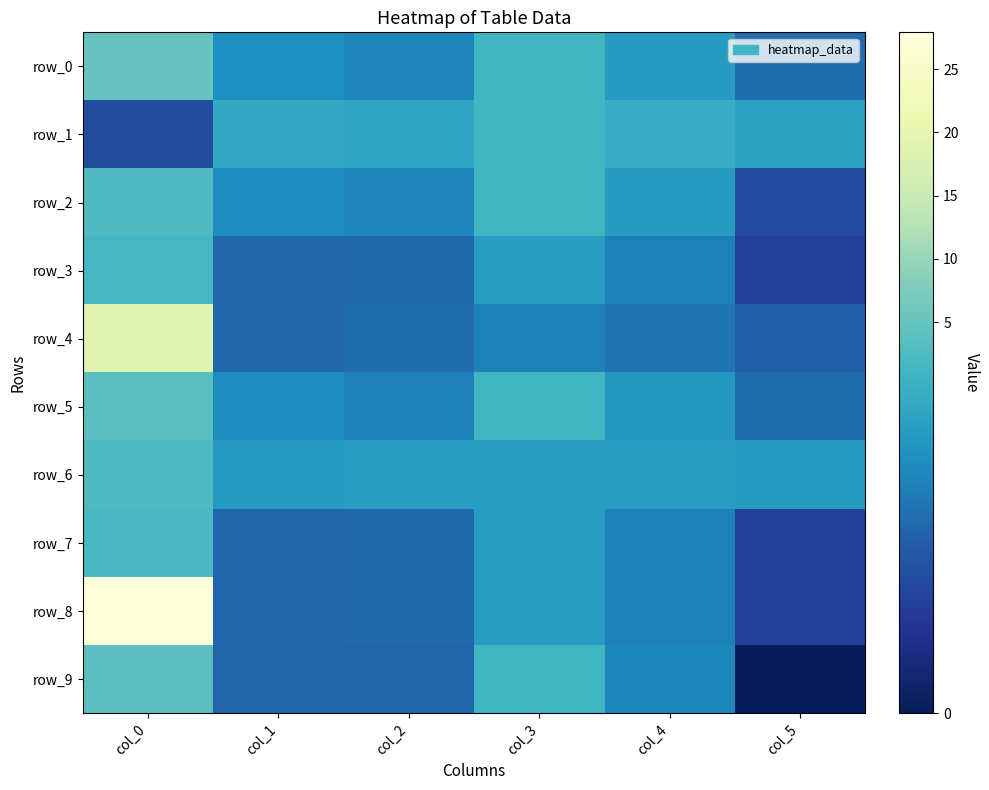

Reading right to left, list all the values displayed in this chart.

row_0: 0.6	0.8	1.0	0.7	0.8	5.4
row_1: 0.9	0.9	1.0	0.9	0.9	0.4
row_2: 0.4	0.8	1.0	0.7	0.7	2.6
row_3: 0.3	0.7	0.8	0.6	0.5	1.5
row_4: 0.5	0.6	0.7	0.6	0.5	19.0
row_5: 0.6	0.8	1.0	0.7	0.7	3.8
row_6: 0.8	0.8	0.8	0.8	0.8	2.6
row_7: 0.3	0.7	0.8	0.6	0.5	2.1
row_8: 0.3	0.7	0.8	0.6	0.5	27.9
row_9: 0.0	0.7	1.0	0.5	0.5	3.8